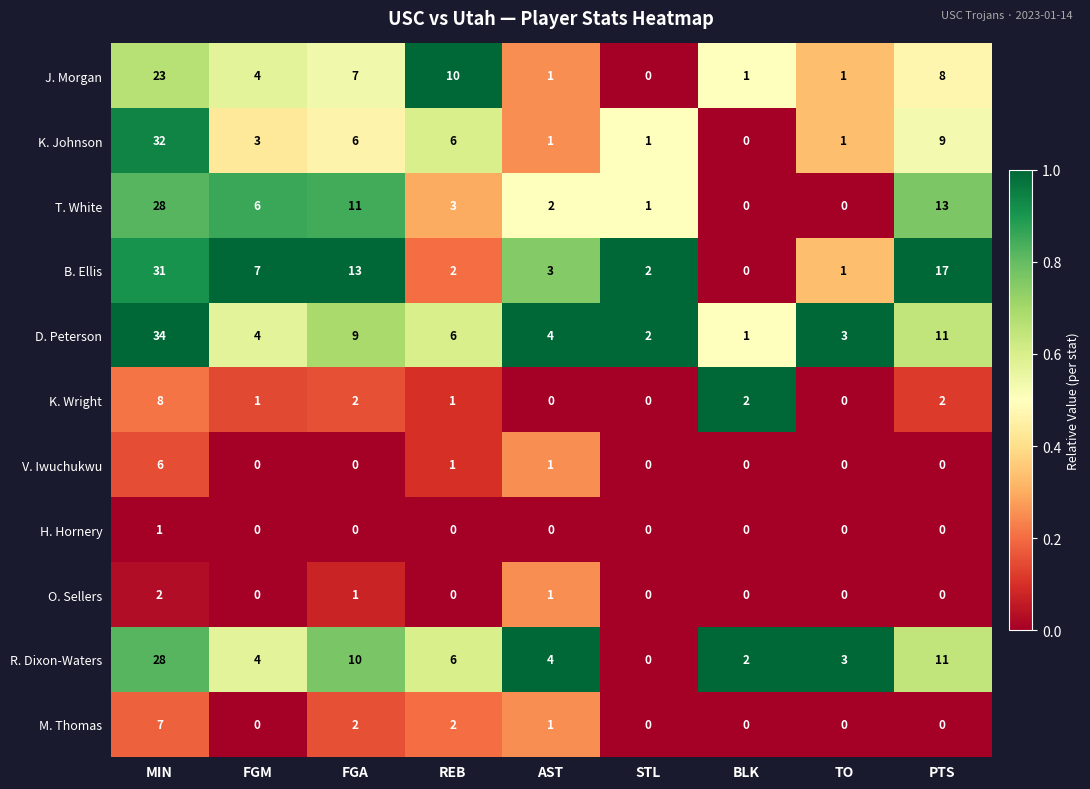

What is the difference between the second highest and minimum values in the B. Ellis series?

17